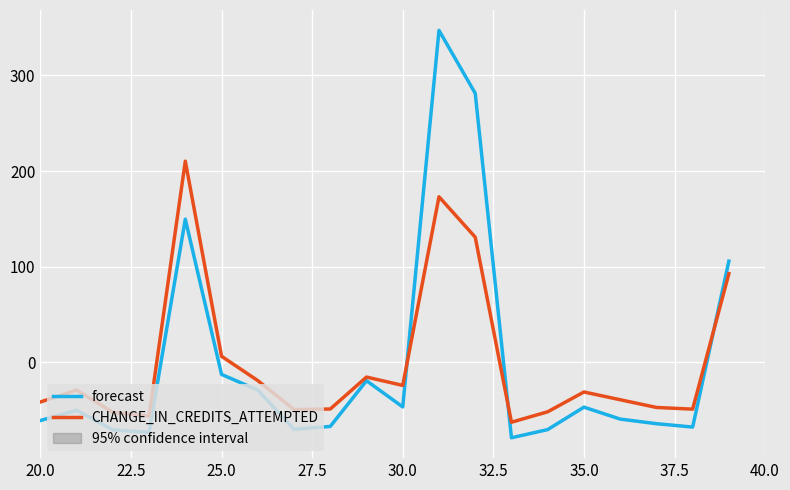

Does the chart display data point markers on the line(s)?

No